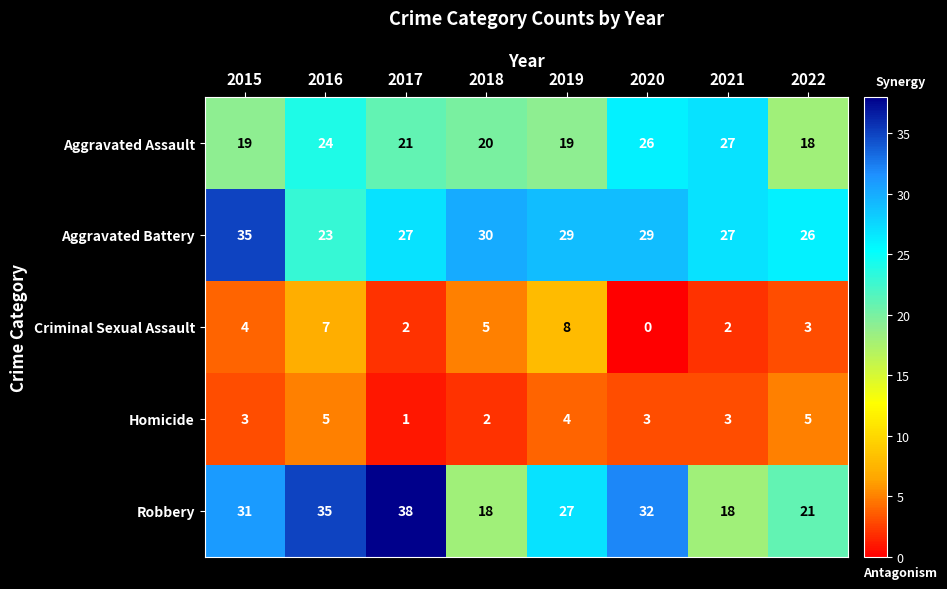

The Aggravated Battery series shows 27 at 2021. True or false?

True